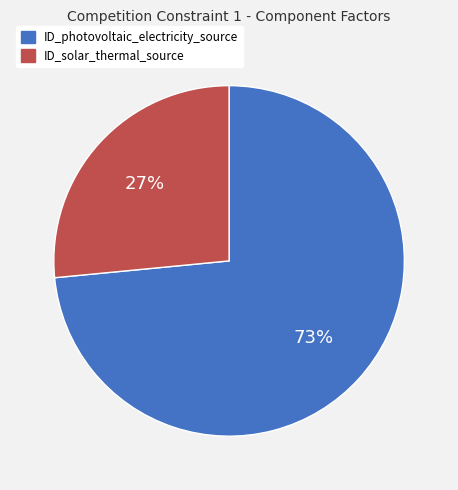

Rank the categories by value from lowest to highest.

ID_solar_thermal_source, ID_photovoltaic_electricity_source